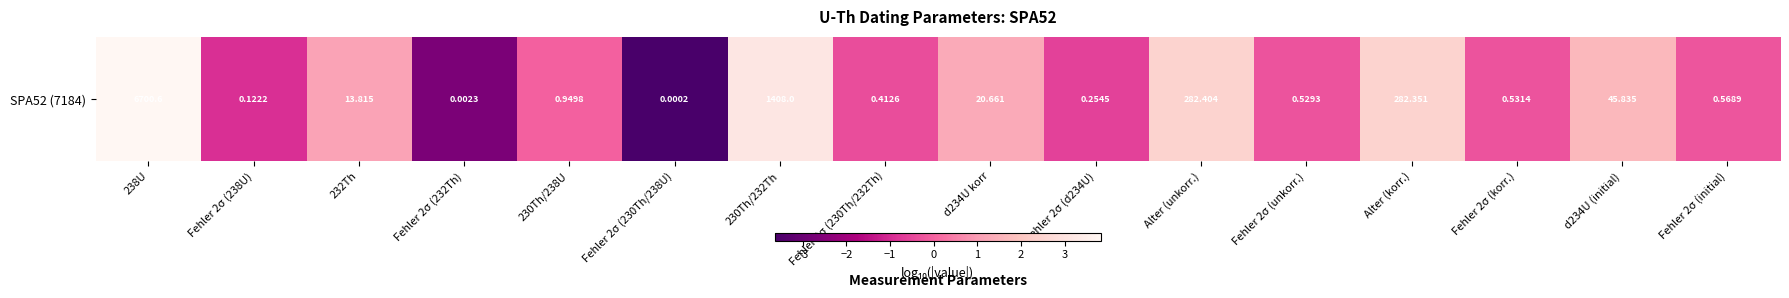

Is it true that the value at Fehler 2σ (232Th) is -3.6?

False